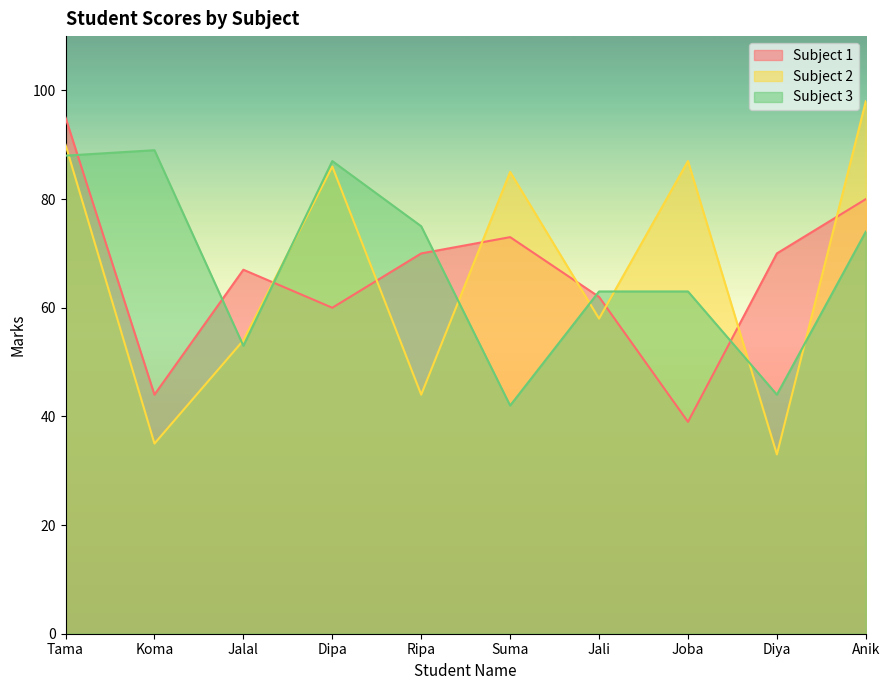

At which category is the sum across all series the highest?

Tama